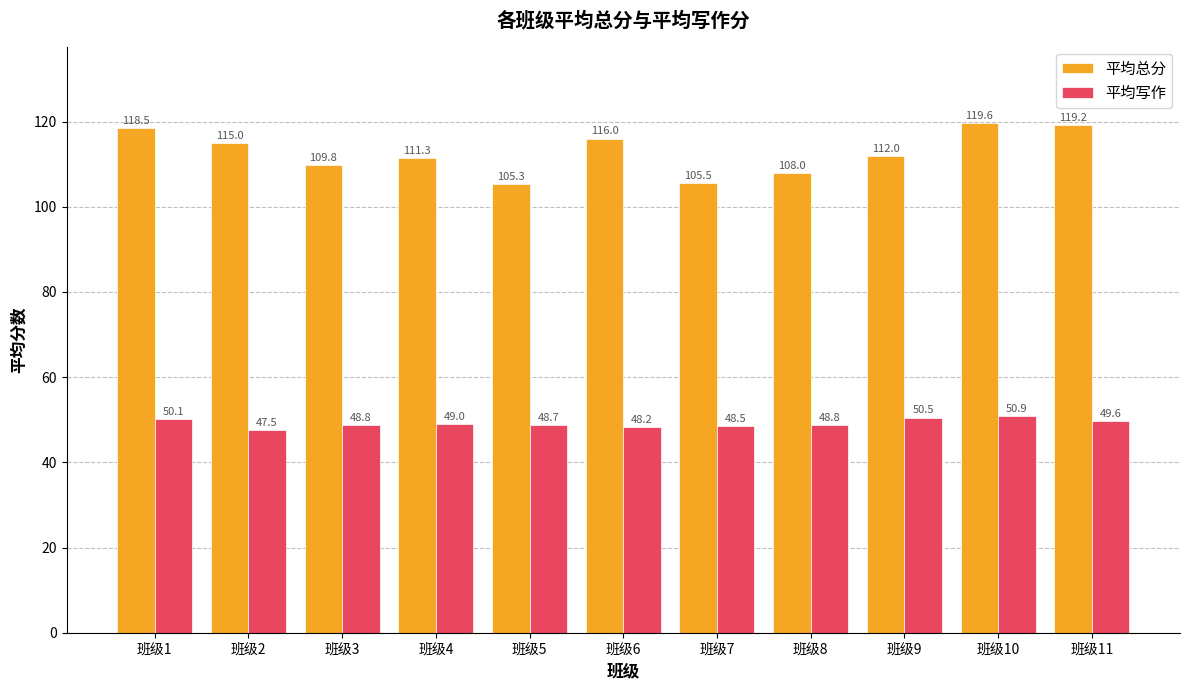

What is the difference between the 平均写作 values at 班级9 and 班级1?

0.4